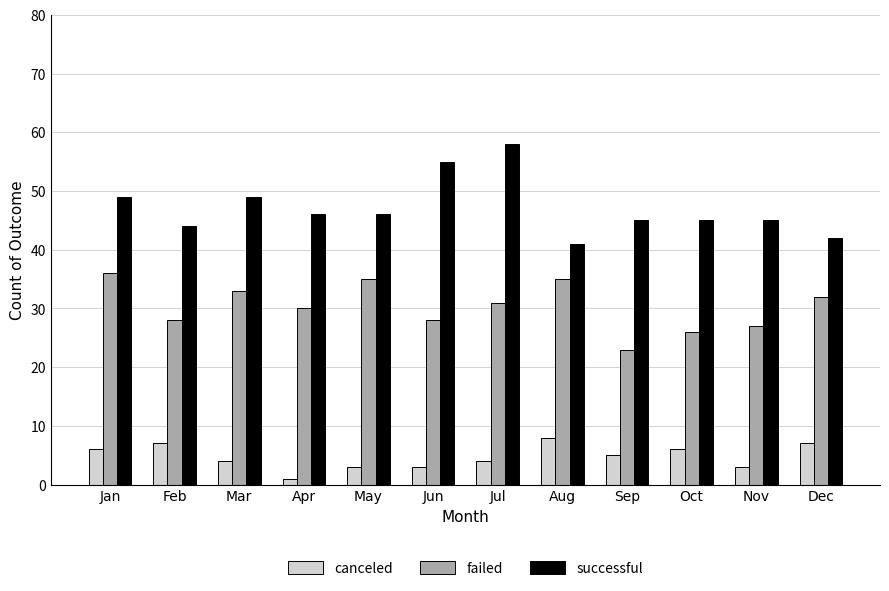

How many values in the canceled series are below 5?

6